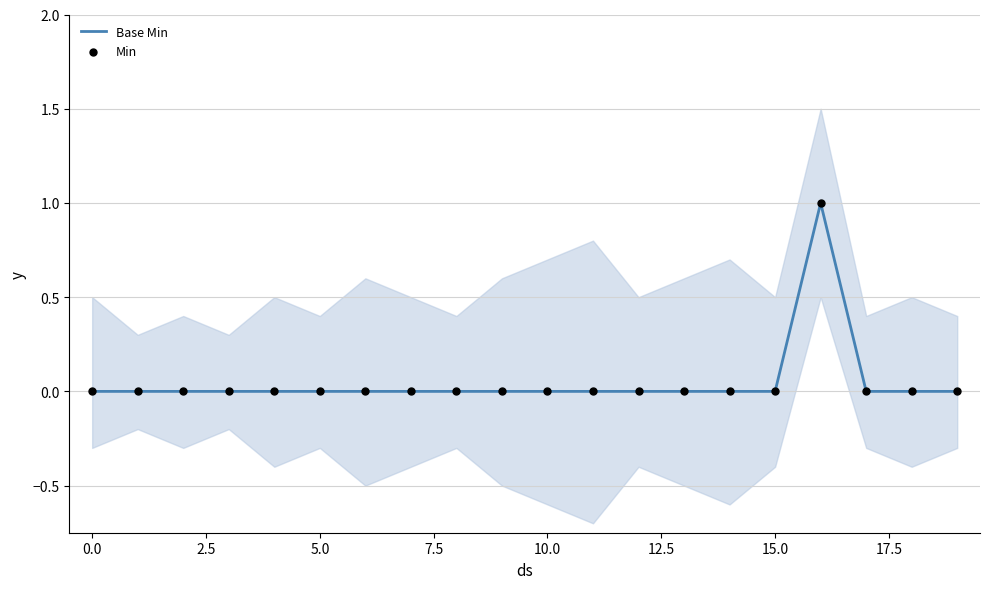

Which series has the widest spread of Y values?

Base Min